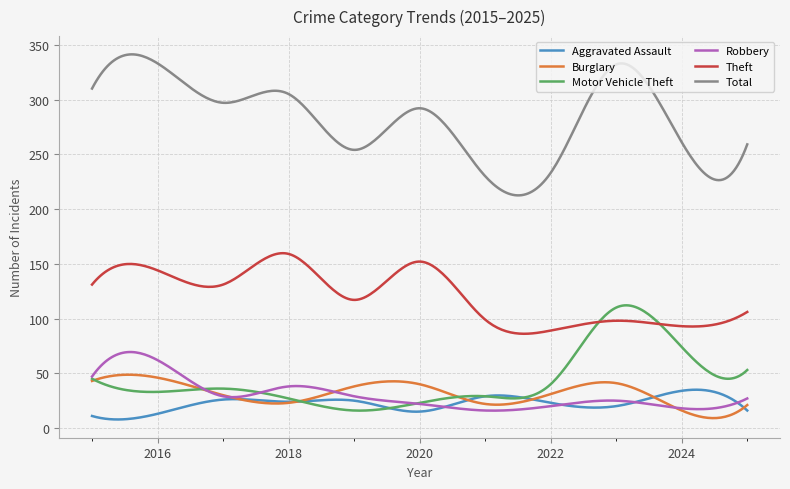

Which series has the widest spread of values?

Total